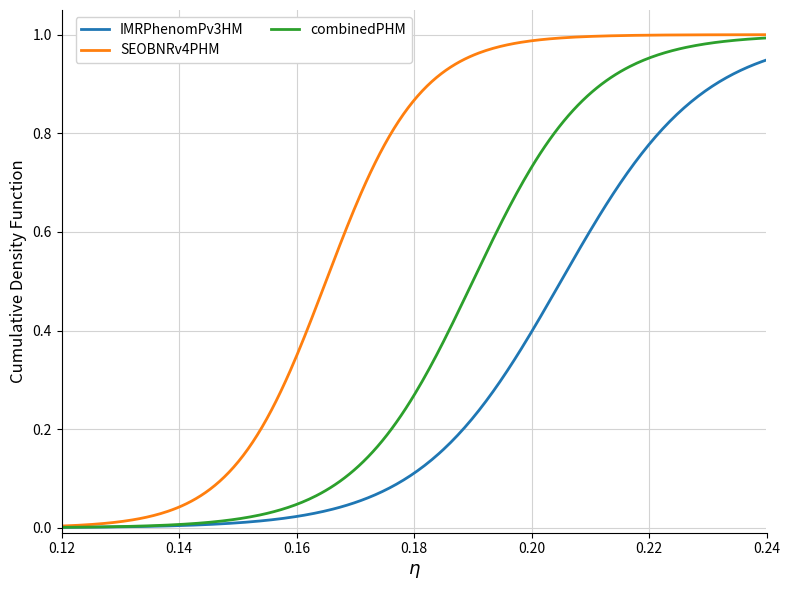

Which series has the largest total across all categories?

SEOBNRv4PHM